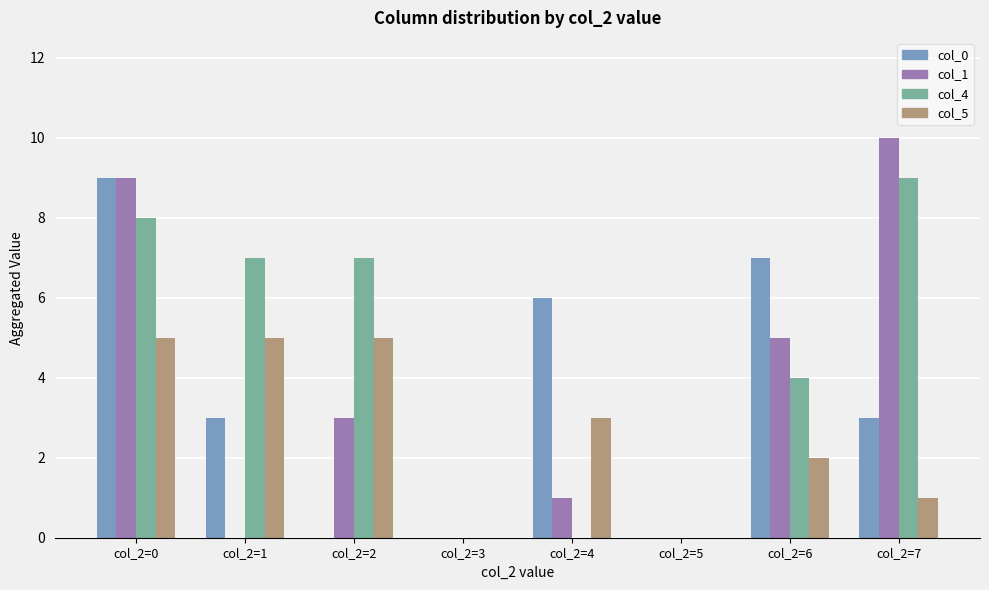

What is the approximate value of col_5 at col_2=6?

2